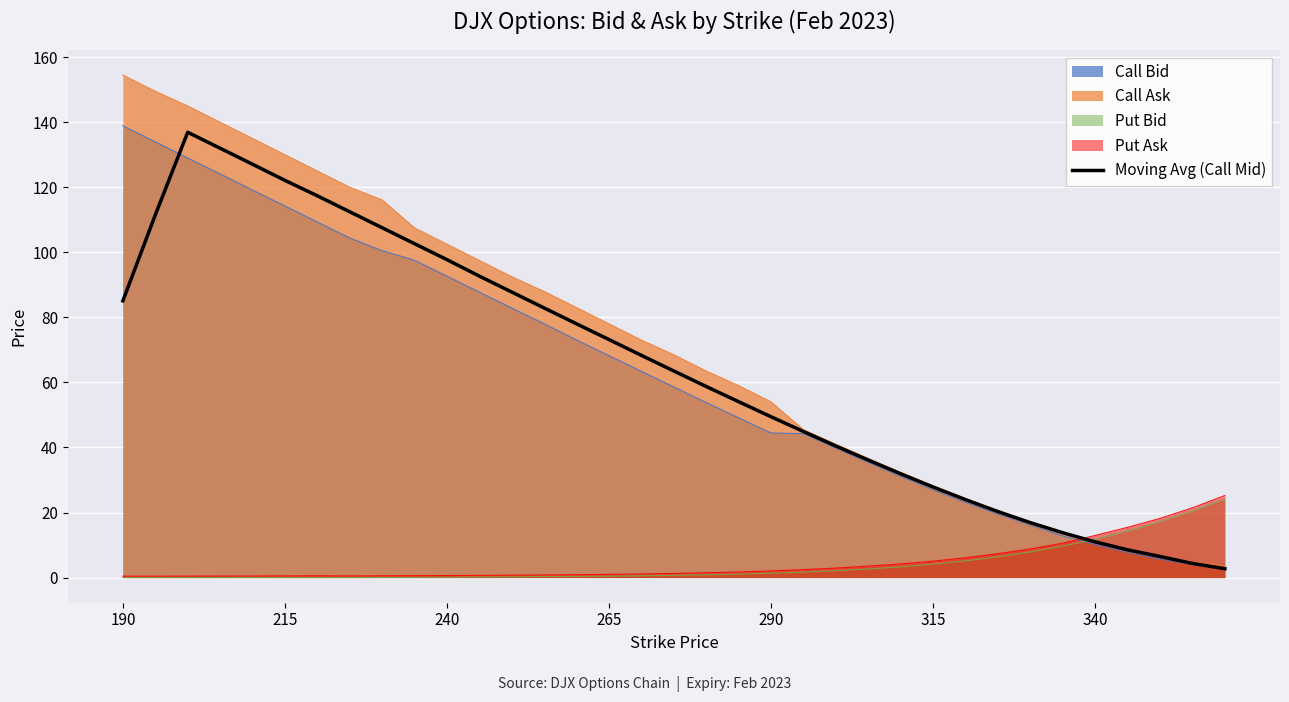

What is the greatest value displayed?

154.5